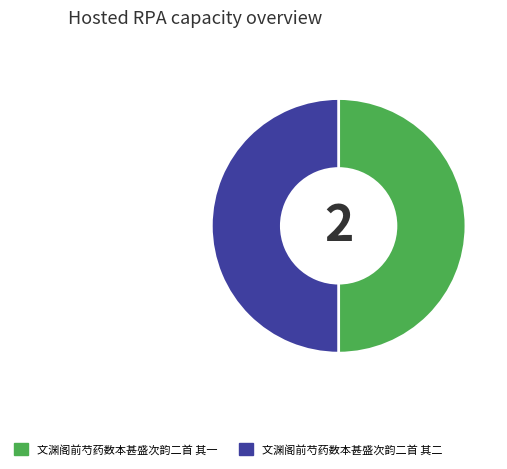

Approximately how many times larger is the value at 文渊阁前芍药数本甚盛次韵二首 其二 compared to 文渊阁前芍药数本甚盛次韵二首 其一?

1.0